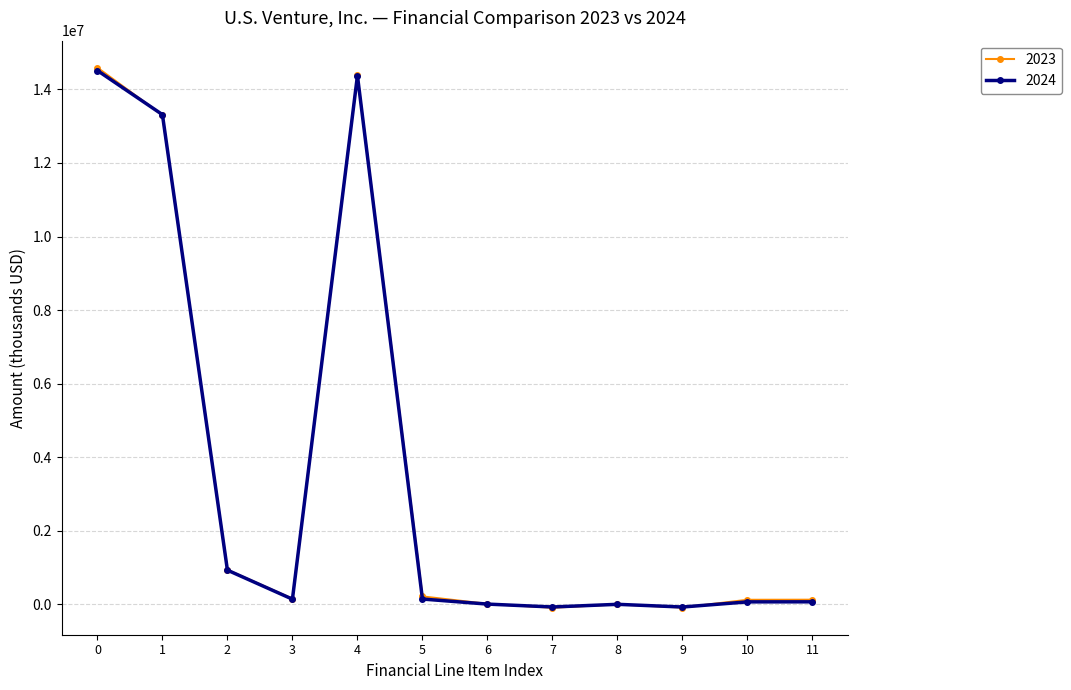

The value of 2023 at 4 is 4800194. True or false?

False